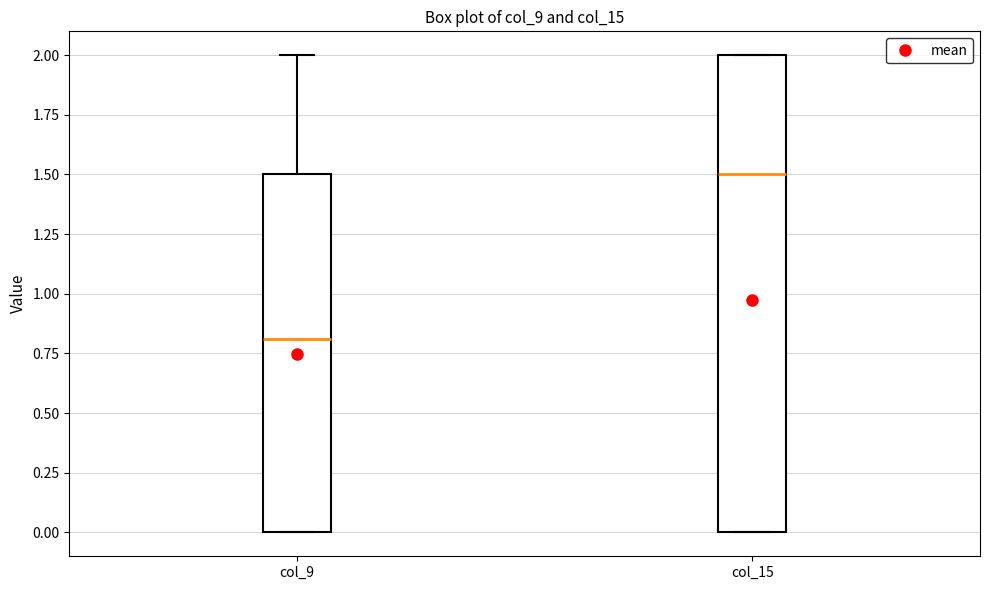

Reading left to right, transcribe this box plot: for each box, give where its median line is, the range the box spans, and where its two whiskers end, as read against the y-axis. The values are not printed on the chart, so give them approximately, as read against the axis.

col_9: median 0.8, box 0.0 to 1.5, whiskers 0.0 to 2.0
col_15: median 1.5, box 0.0 to 2.0, whiskers 0.0 to 2.0